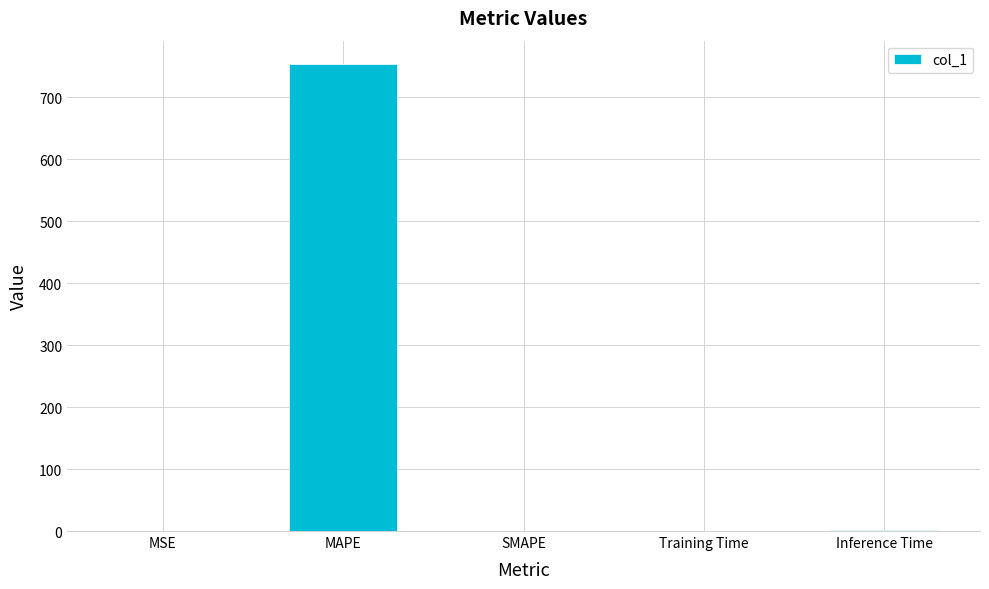

Is it true that the value at MSE is 0.0?

True